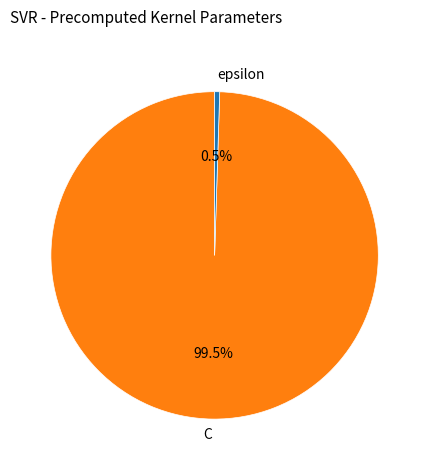

Does any single category account for the majority?

Yes